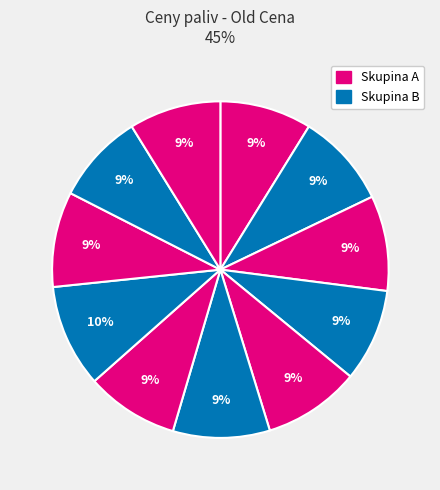

To the nearest percent, what is the average slice percentage?

9%